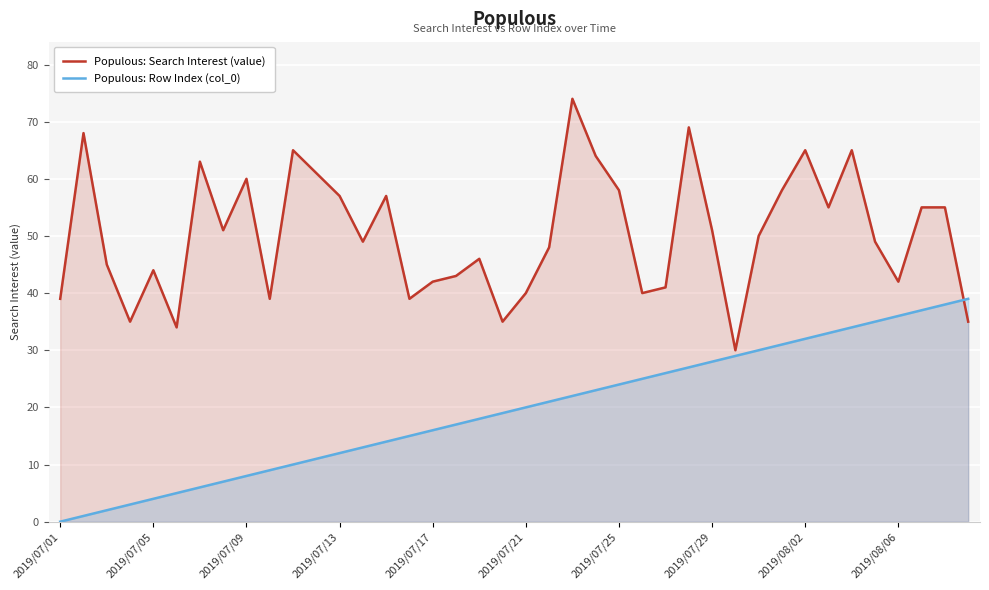

Does the chart display data point markers on the line(s)?

No